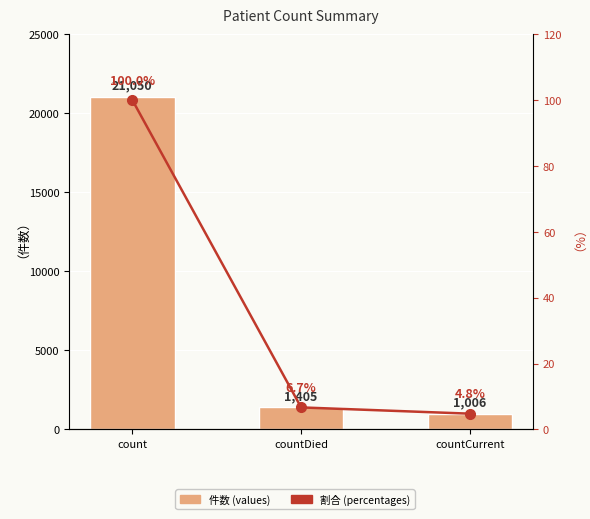

Where is values nearest to the value 11028?

countDied